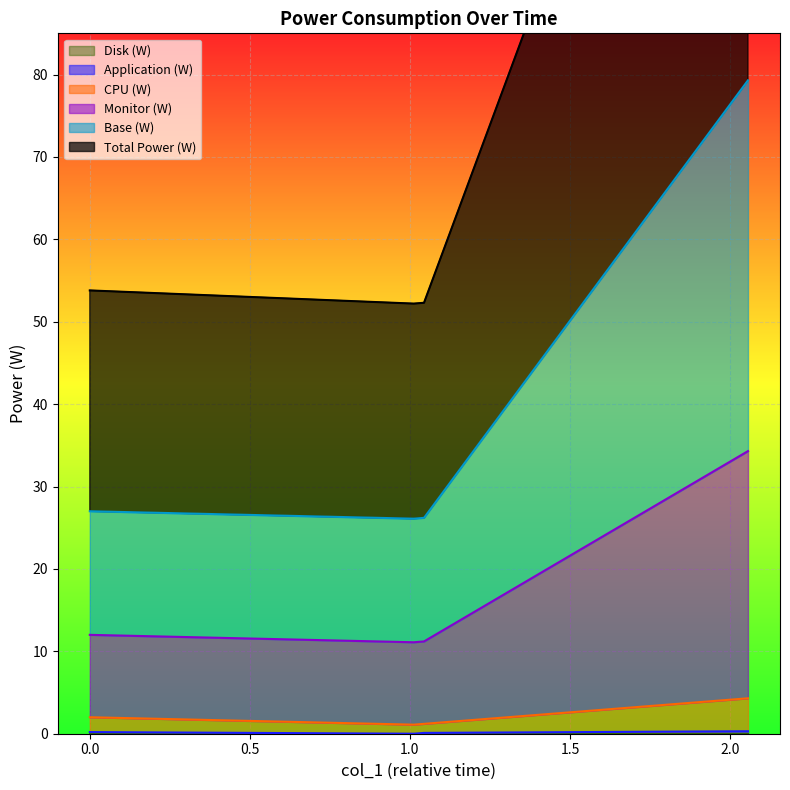

Does the chart display data point markers on the line(s)?

No